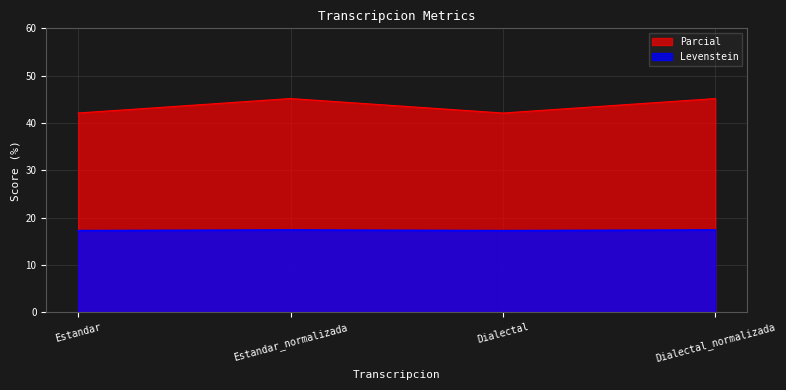

What is the total value across all series at Dialectal?

59.3